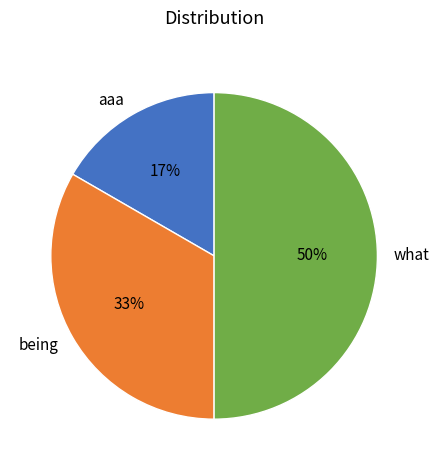

How many slices are in this pie chart?

3